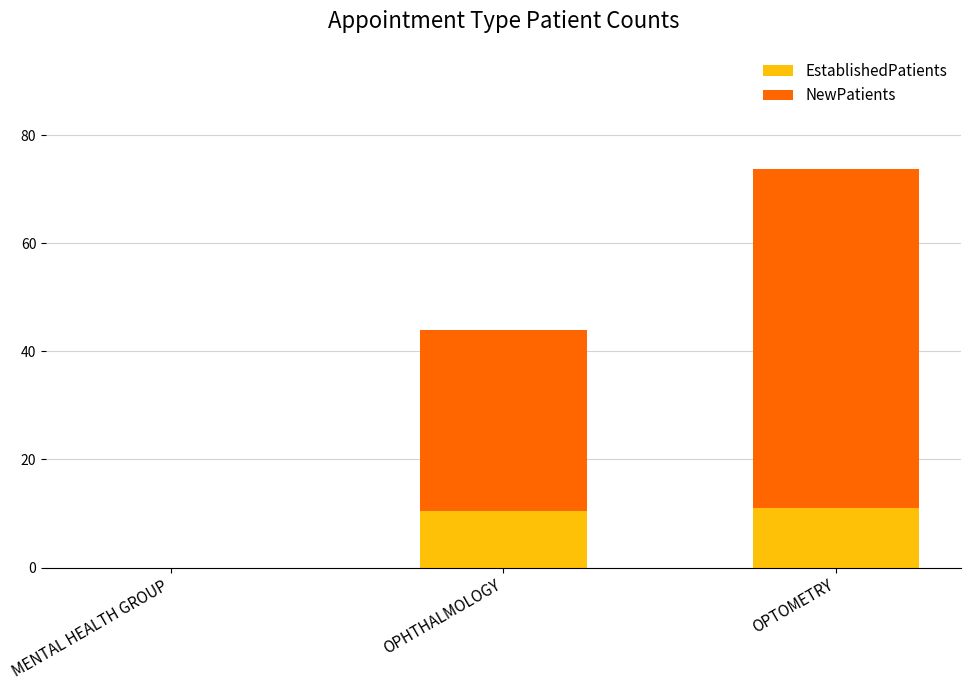

Where does the EstablishedPatients series first go above 10?

OPHTHALMOLOGY